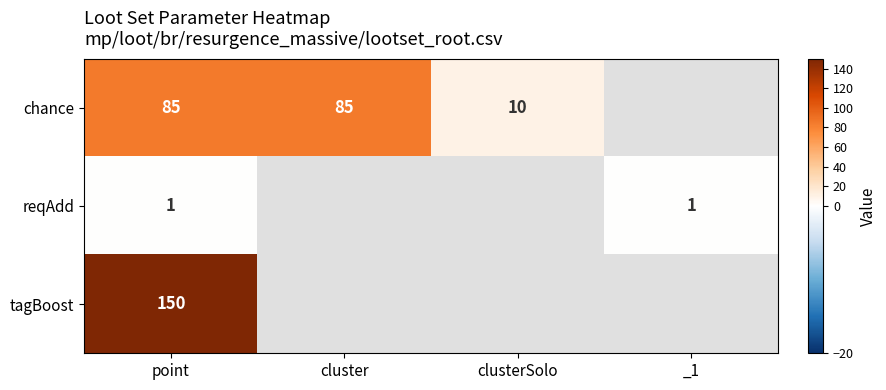

Is the value of chance at cluster greater than the value of tagBoost at point?

No